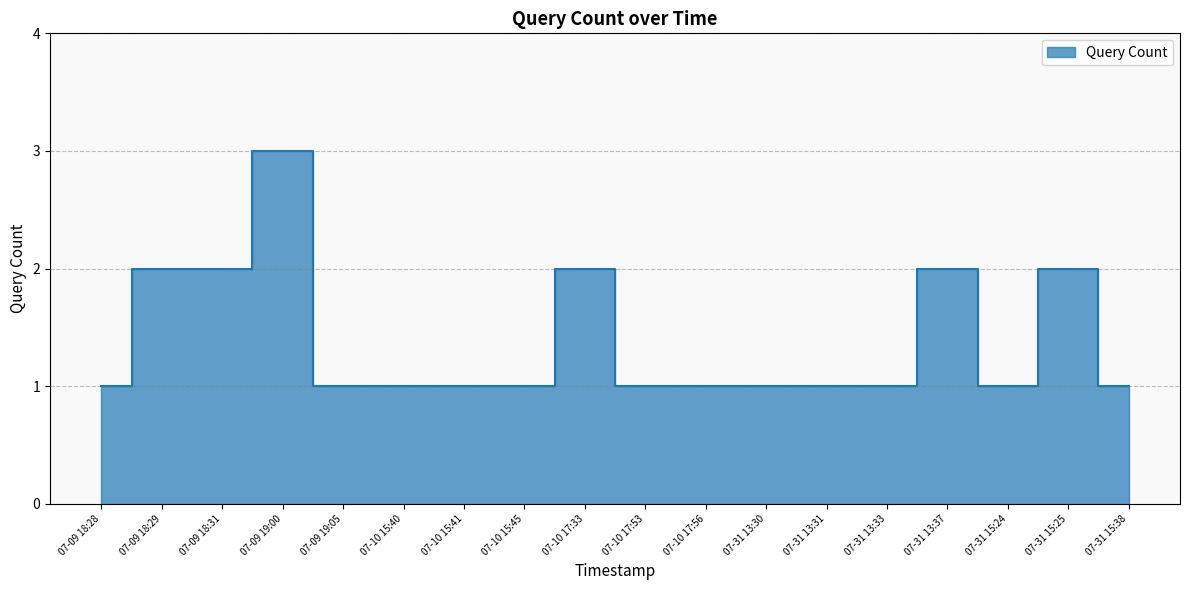

How many lines are shown in the chart?

1